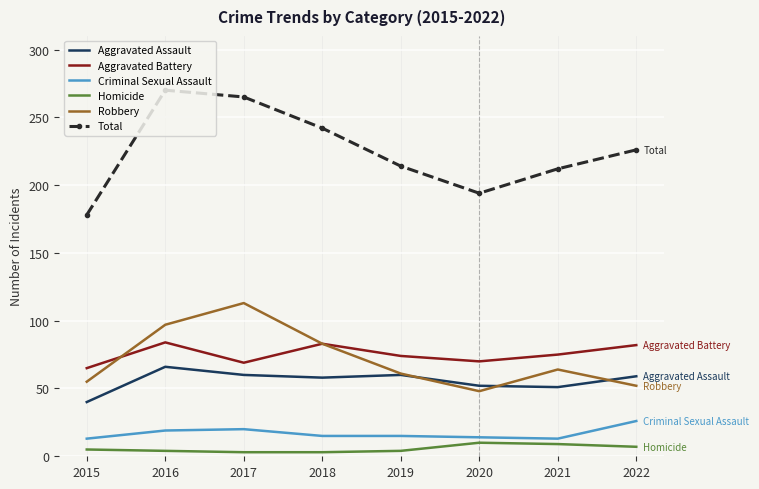

Rank the series by their maximum value, from lowest to highest.

Homicide, Criminal Sexual Assault, Aggravated Assault, Aggravated Battery, Robbery, Total